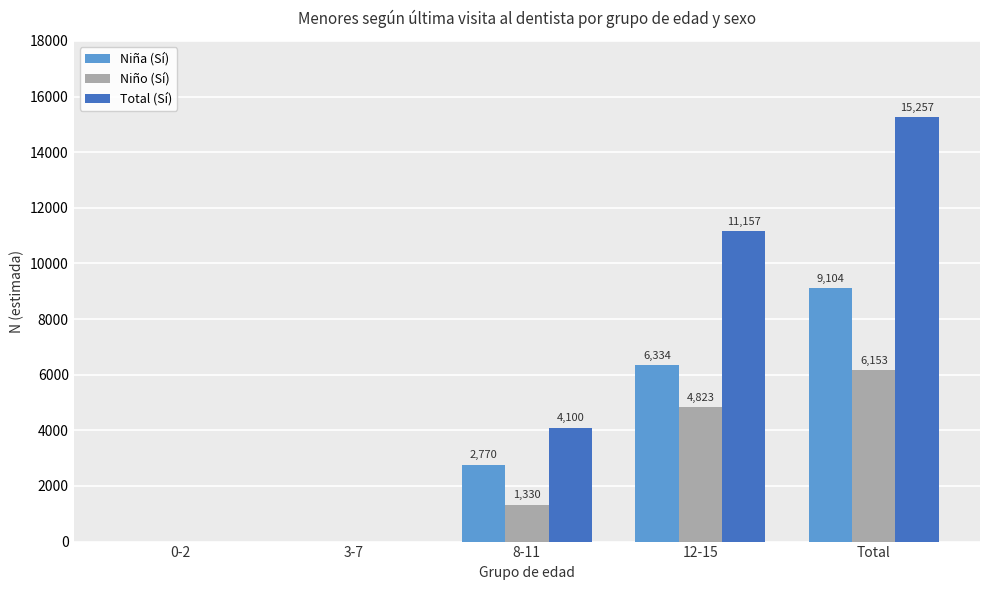

Is it true that Total (Sí) equals -4938 at 3-7?

False